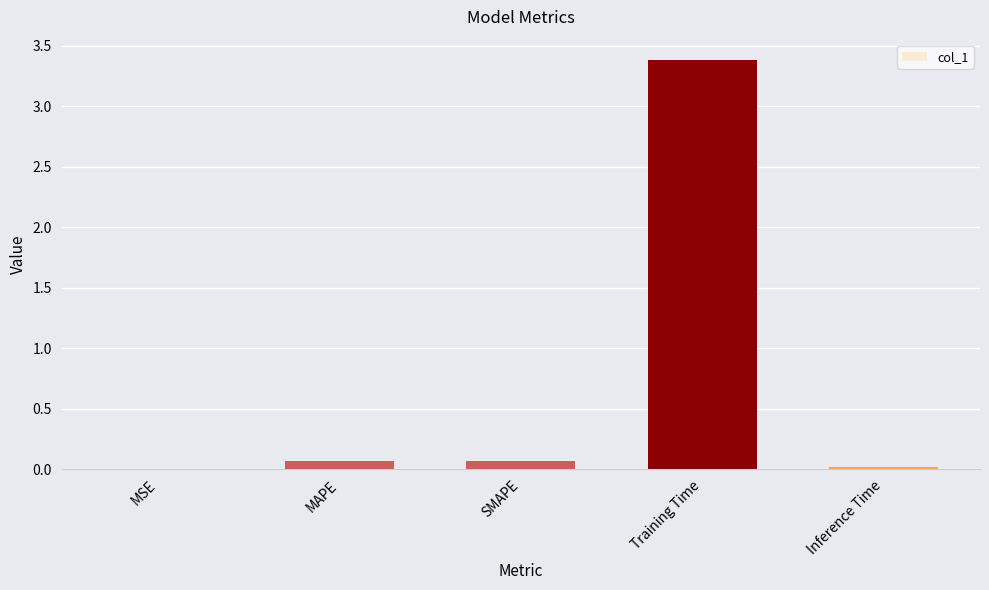

What is the average value?

0.7